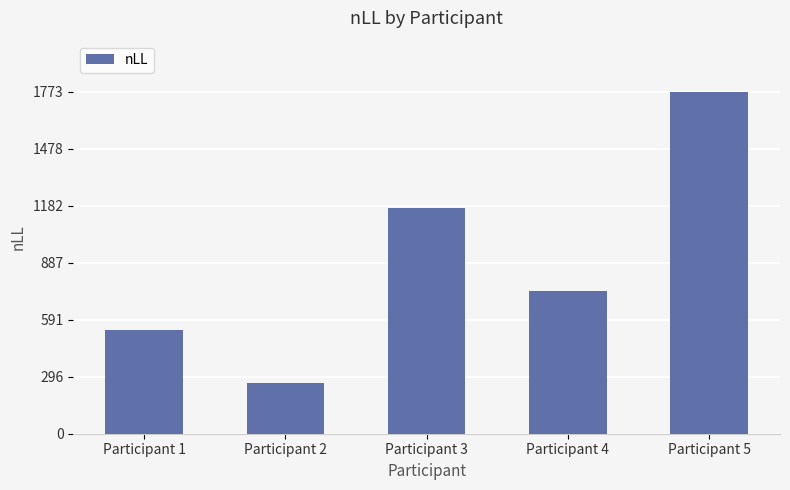

Read the value at Participant 5.

1773.5